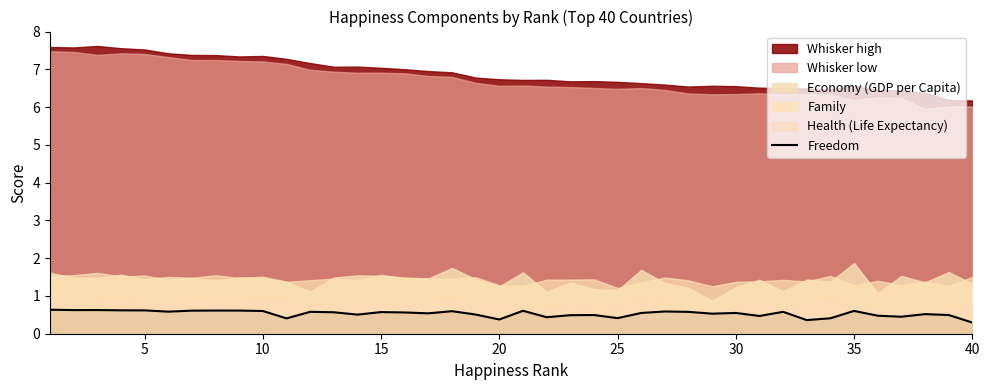

Is it true that the value at 27 is 0.3?

False